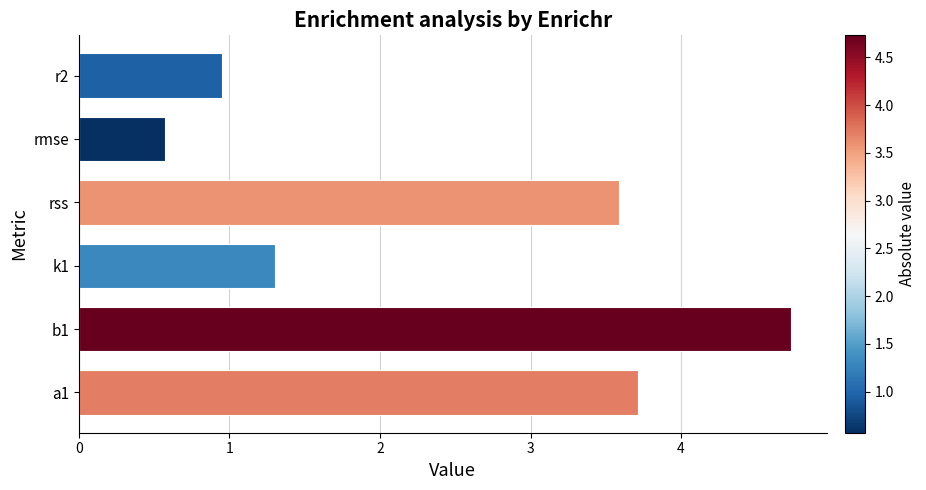

At which label is the value closest to 2?

k1